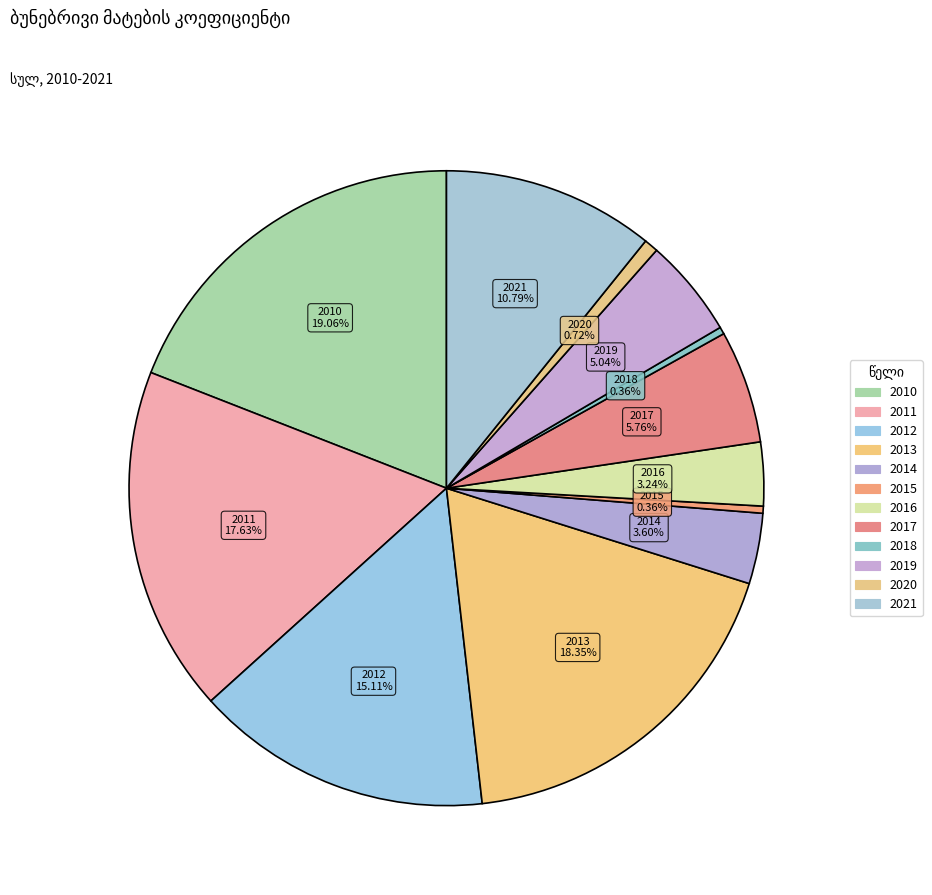

What is the total percentage of 2017 and 2016?

9.0%